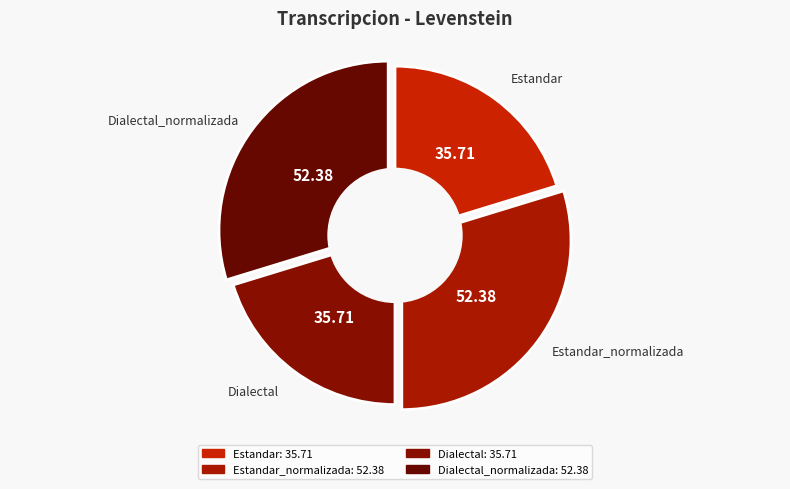

Count the number of slices in the pie.

4